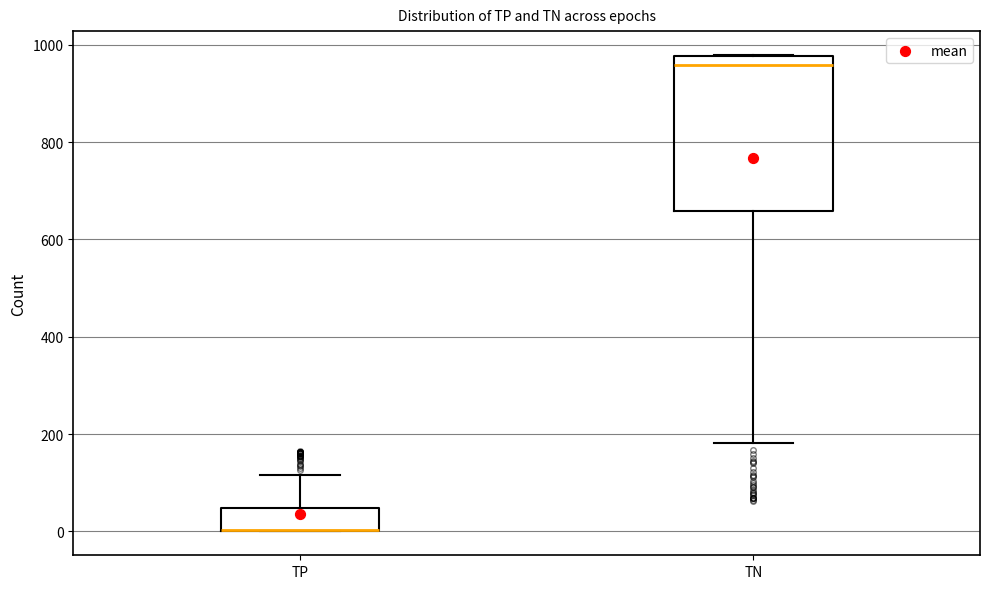

Reading left to right, read every box against the y-axis: the position of its median line, the range the box covers, and the ends of its whiskers. The values are not printed on the chart, so give them approximately, as read against the axis.

TP: median 0 (drawn on the box's lower edge), box 0 to 40, whiskers 0 to 120
TN: median 960, box 660 to 980, whiskers 180 to 980